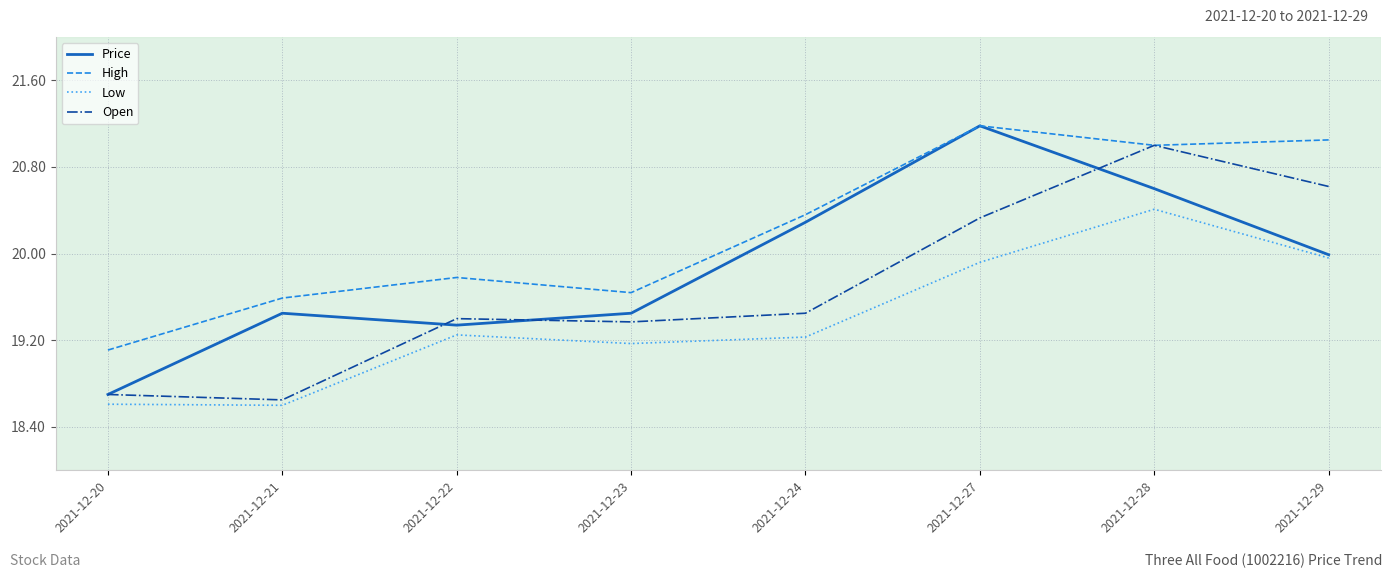

Is the value of Open at 2021-12-23 greater than the value of High at 2021-12-29?

No